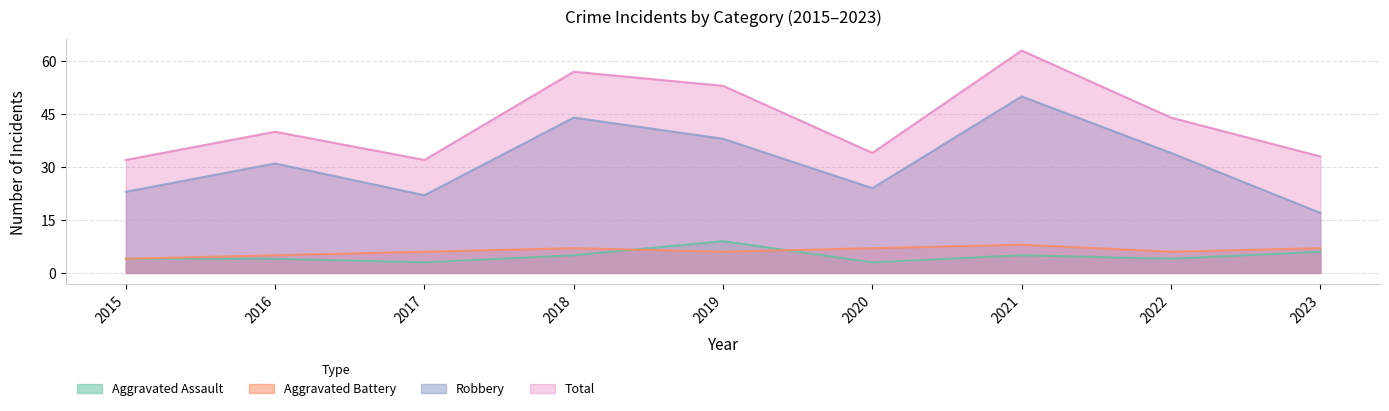

Which series has the largest total across all categories?

Total